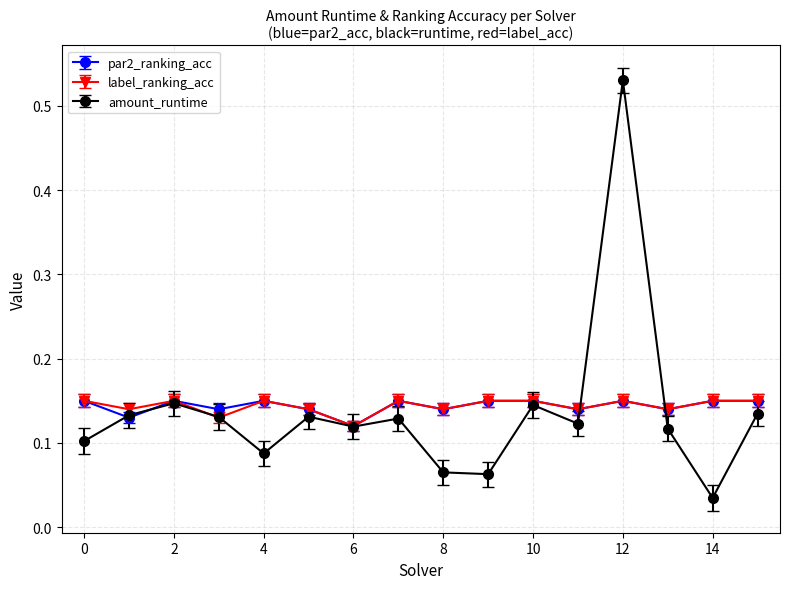

Which series has the widest spread of values?

amount_runtime